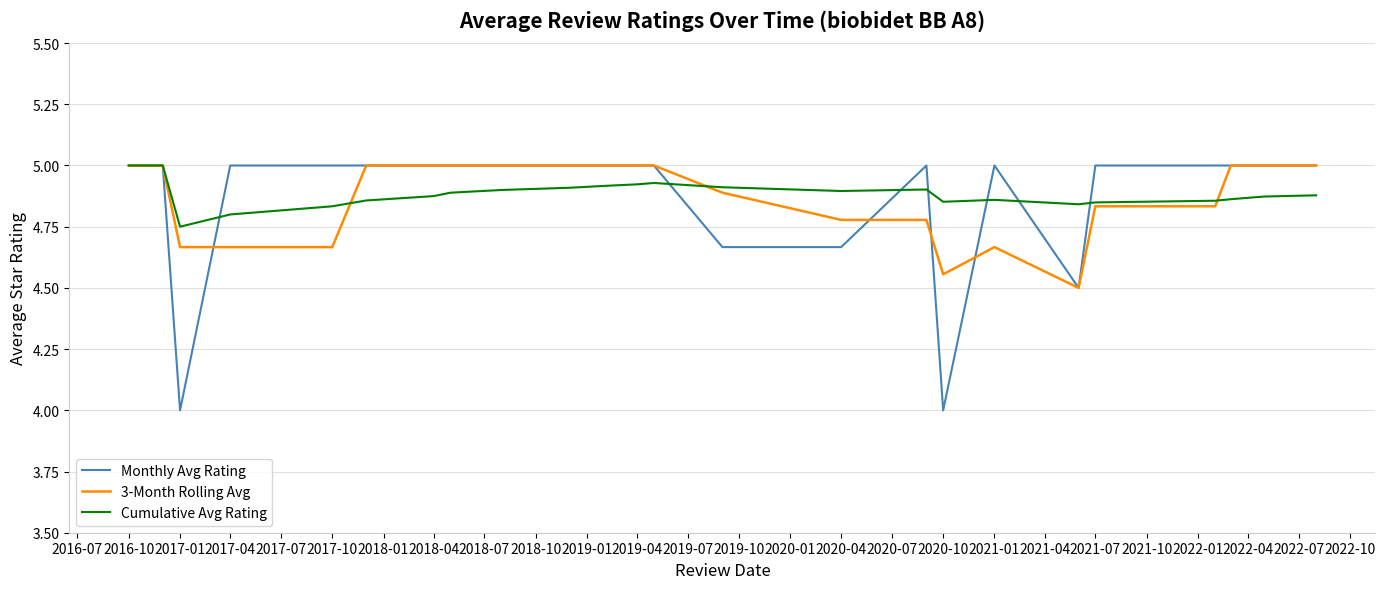

What is the minimum value shown in the chart?

4.0